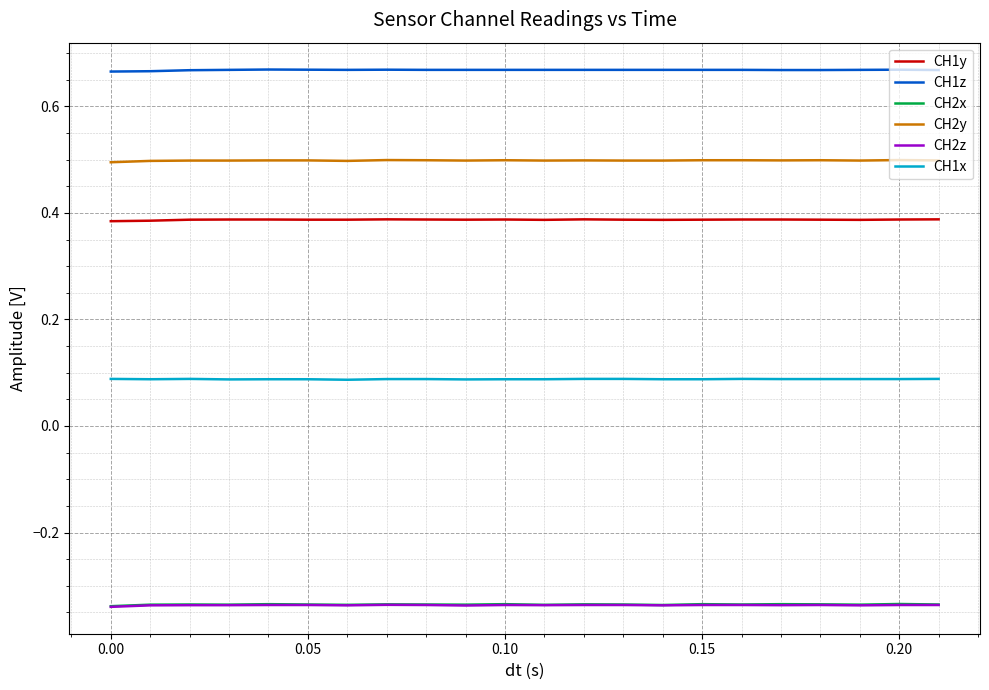

True or false: CH2z and CH1y intersect in this chart.

False